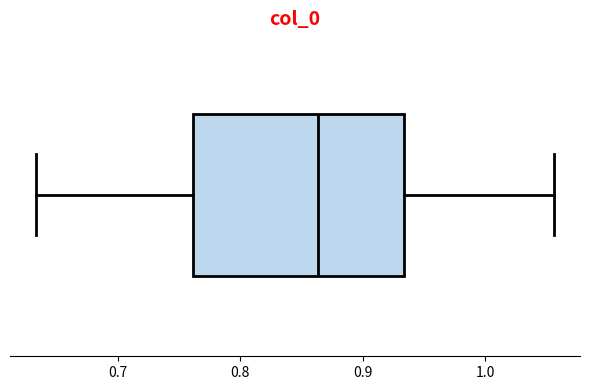

Read this box plot against the x-axis: the position of the median line, the range covered by the box, and the ends of both whiskers. The values are not printed on the chart, so give them approximately, as read against the axis.

median 0.86, box 0.76 to 0.93, whiskers 0.63 to 1.06